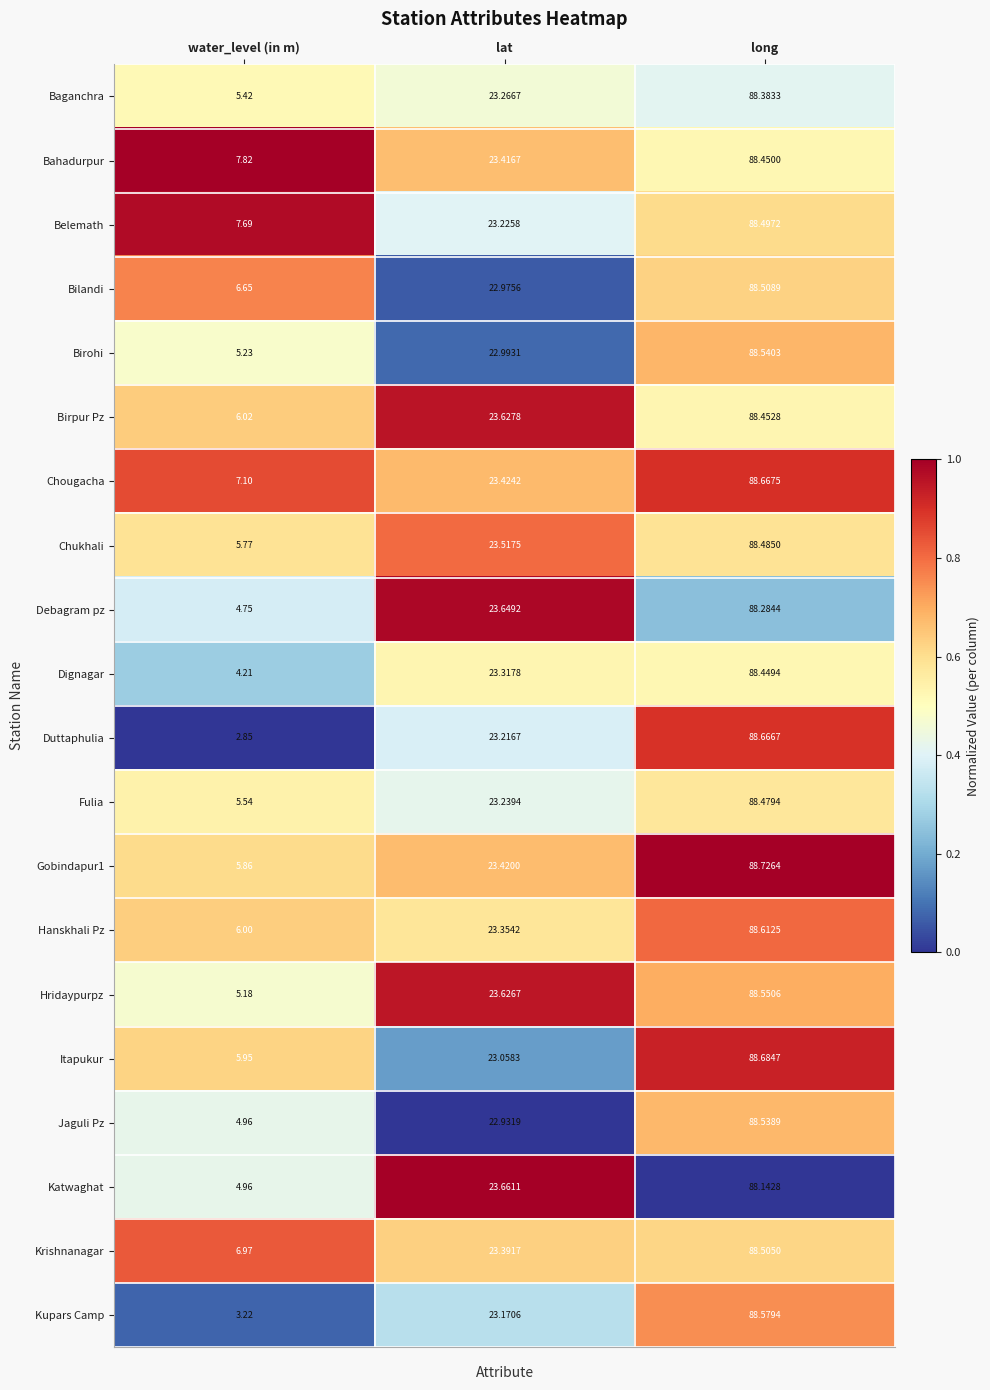

At which category is the sum across all series the highest?

long